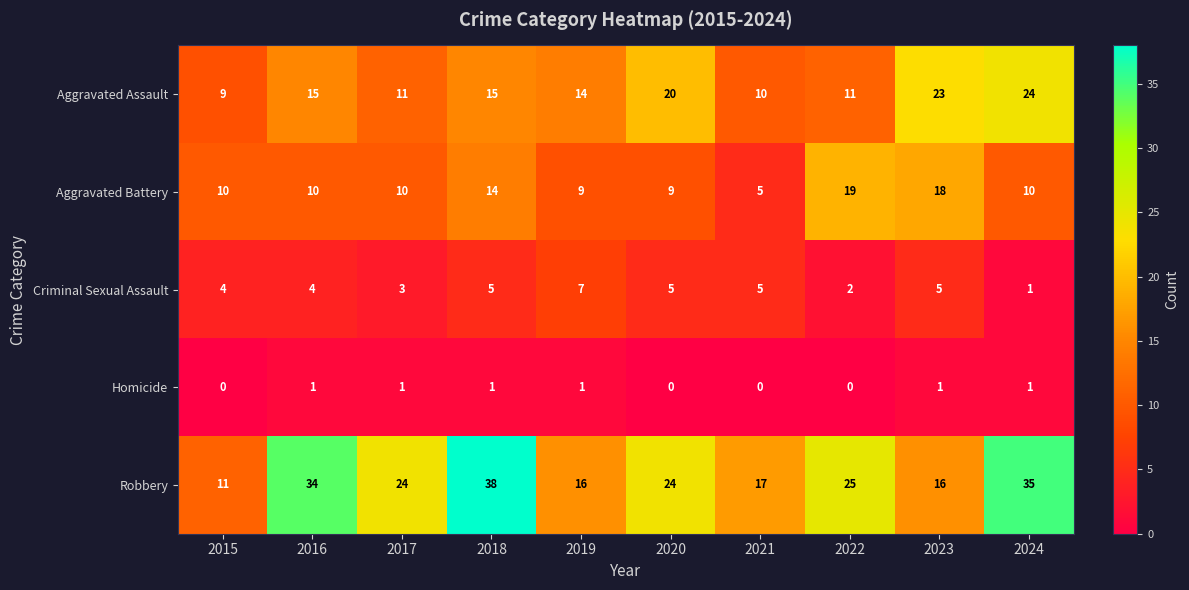

Count the number of categories in the chart.

10